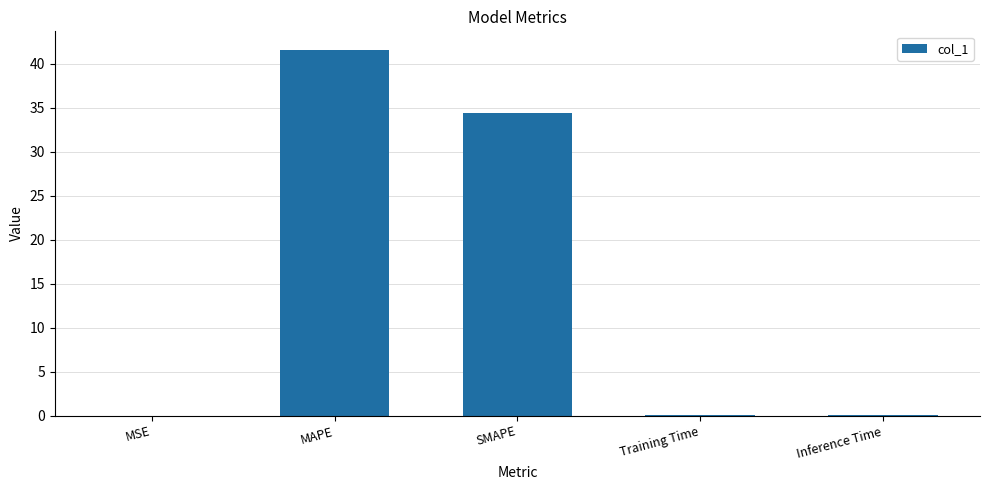

What is the greatest value displayed?

41.6